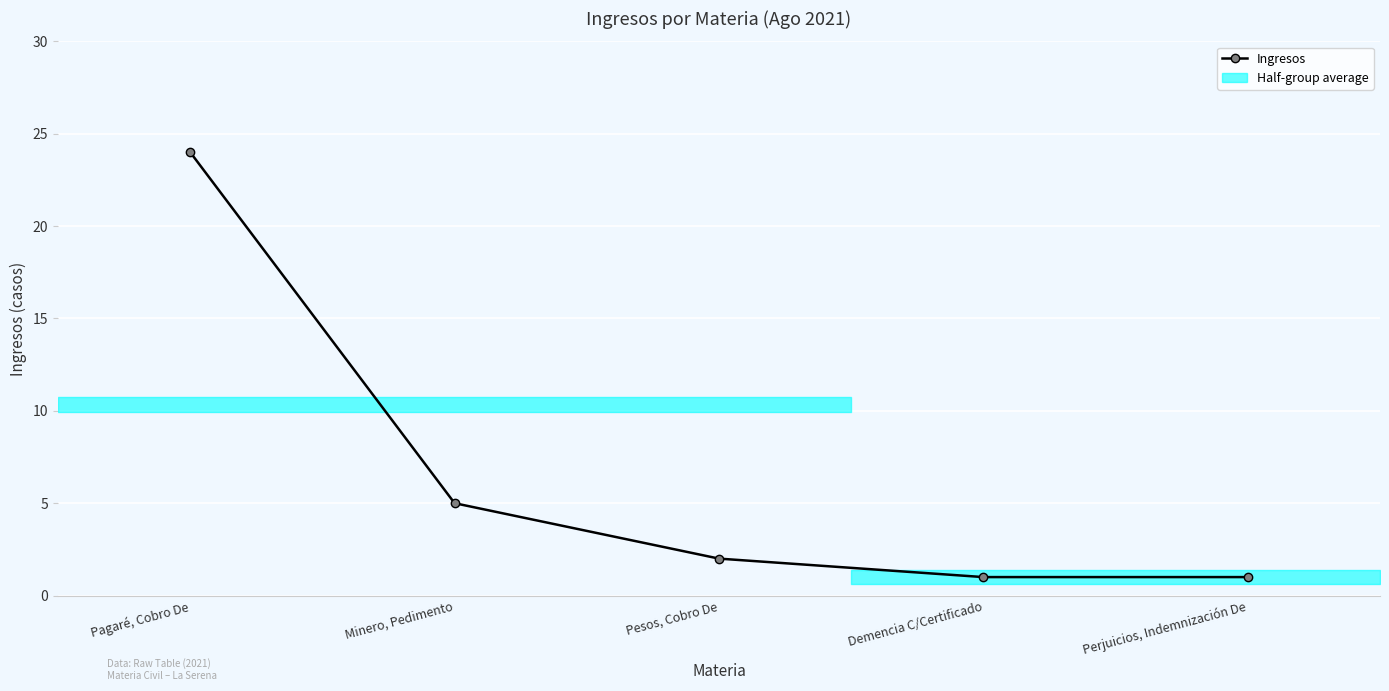

What is the change in value from Pagaré, Cobro De to Pesos, Cobro De?

-22